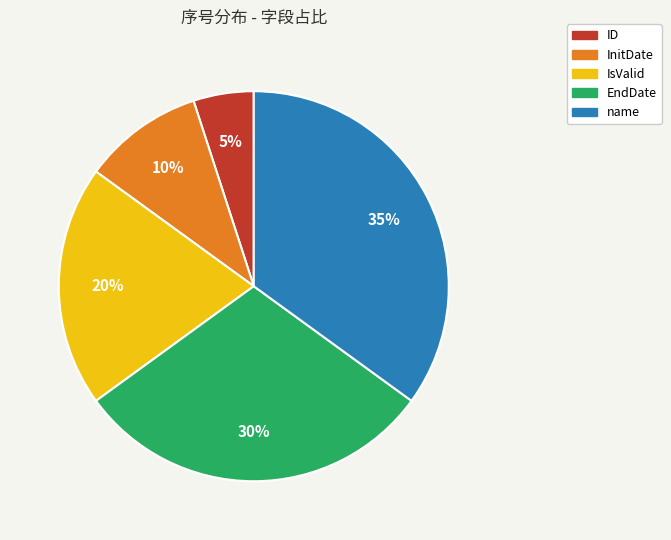

Between InitDate and EndDate, which is larger?

EndDate